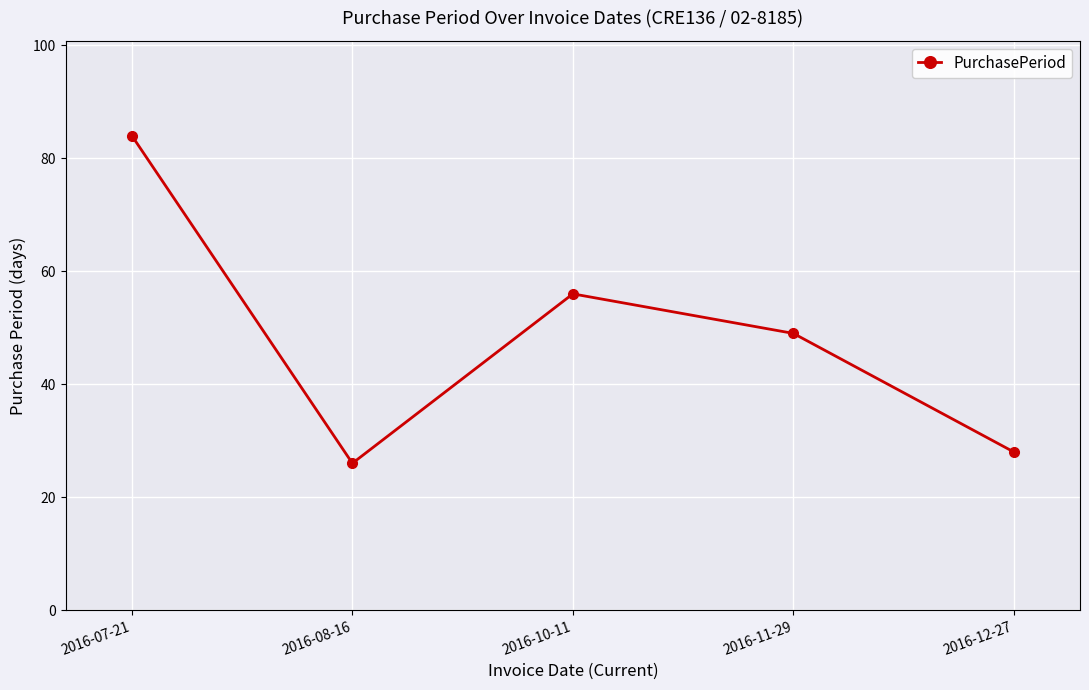

What is the difference between the values at 2016-07-21 and 2016-08-16?

58